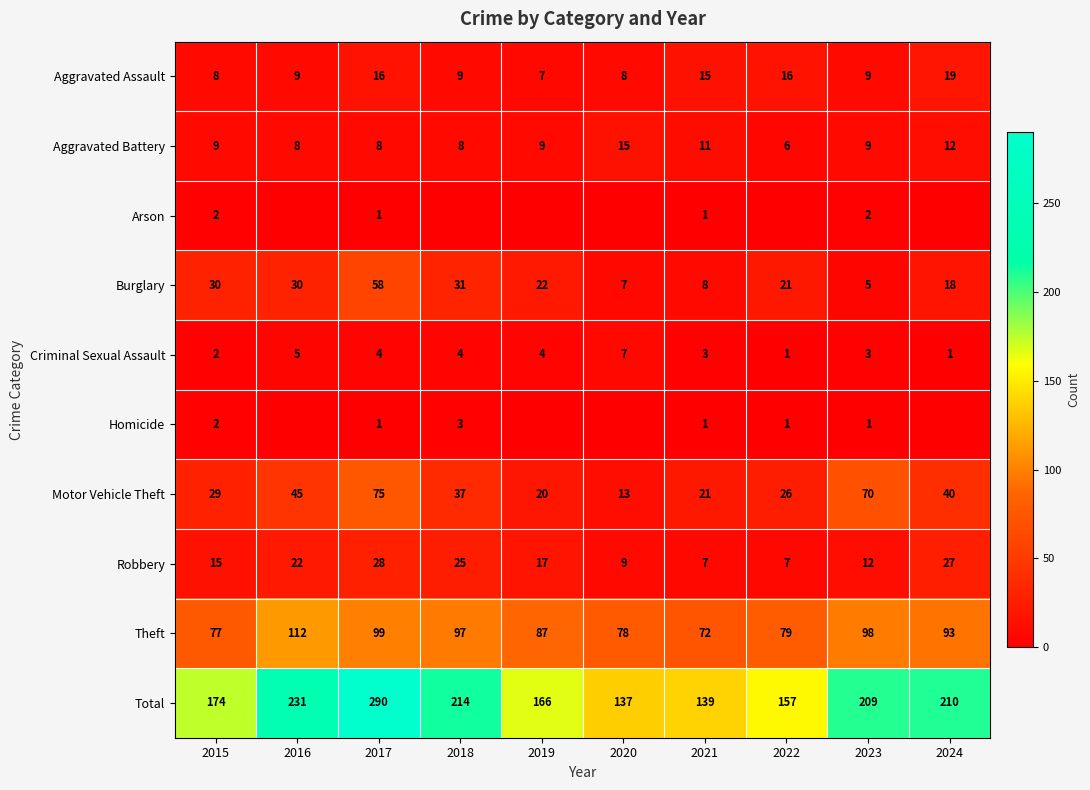

What is the difference between the maximum and minimum values in the Motor Vehicle Theft series?

62